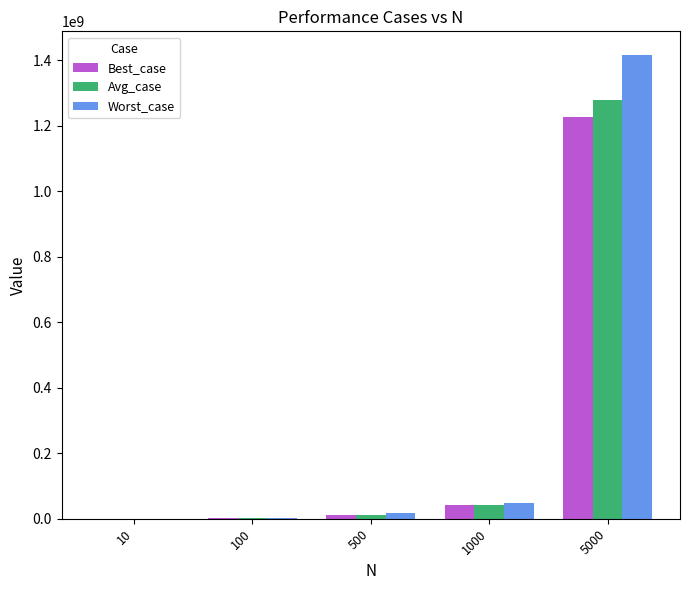

What are all the series names shown in the legend?

Best_case, Avg_case, Worst_case